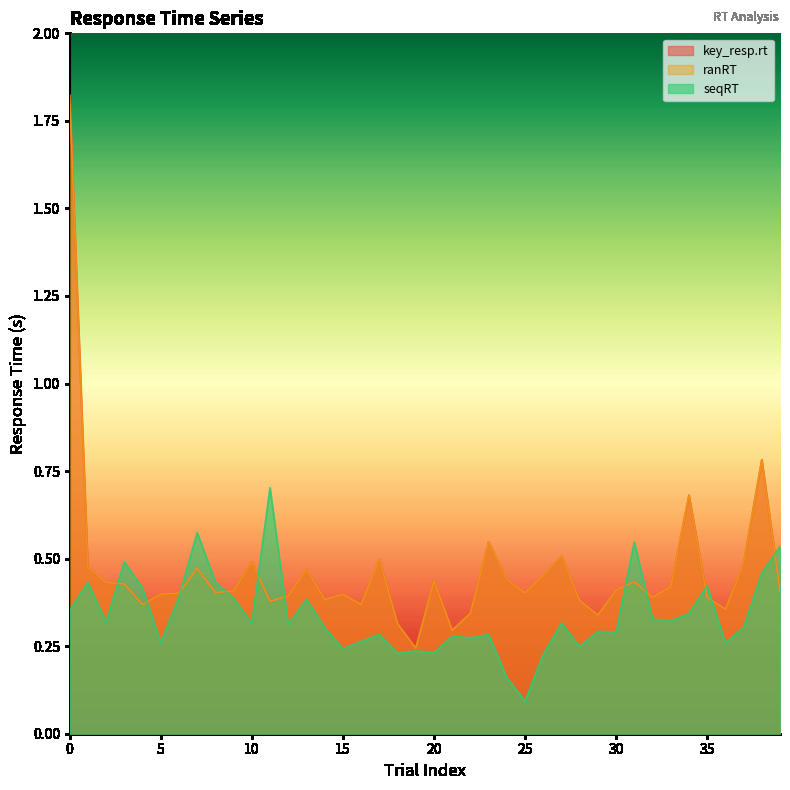

What is the maximum value for ranRT?

1.8